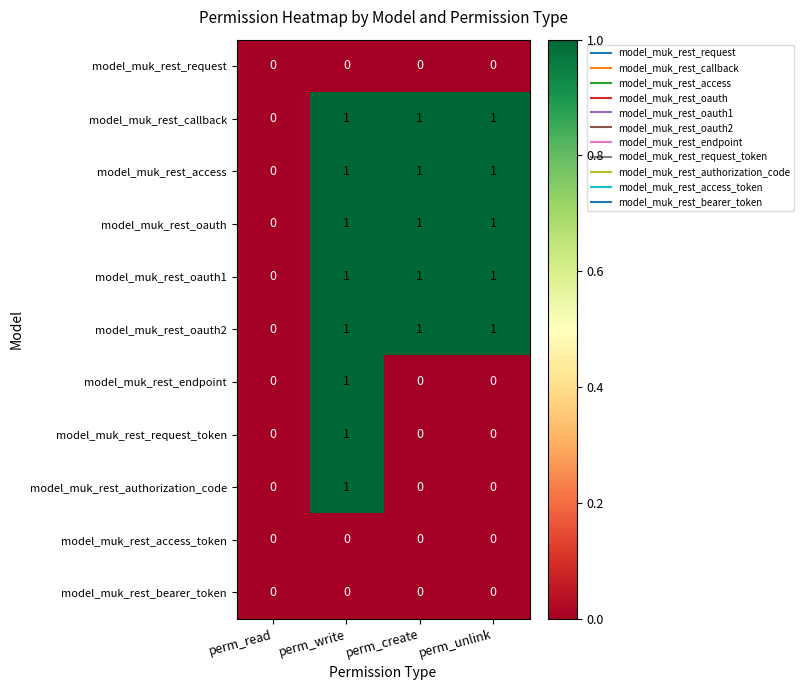

At which label does model_muk_rest_oauth2 reach its minimum?

perm_read